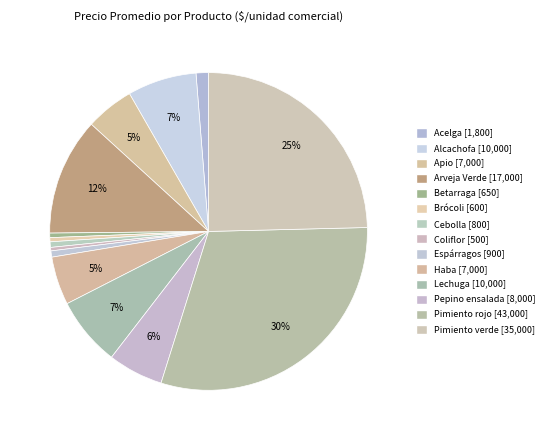

To the nearest percent, what is the combined percentage of Cebolla and Espárragos?

1%